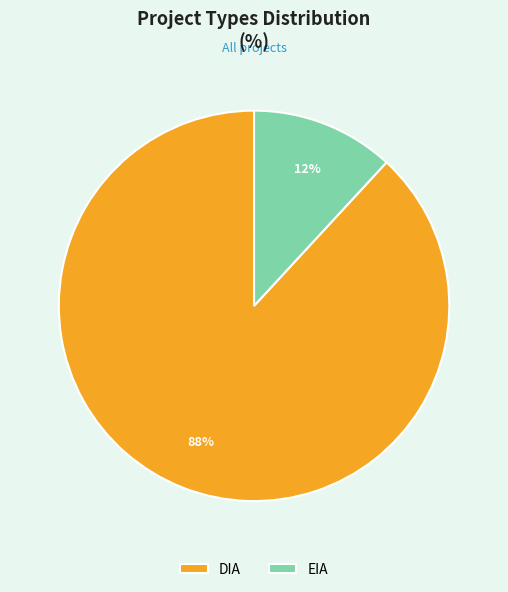

What is the largest slice in the pie chart?

DIA